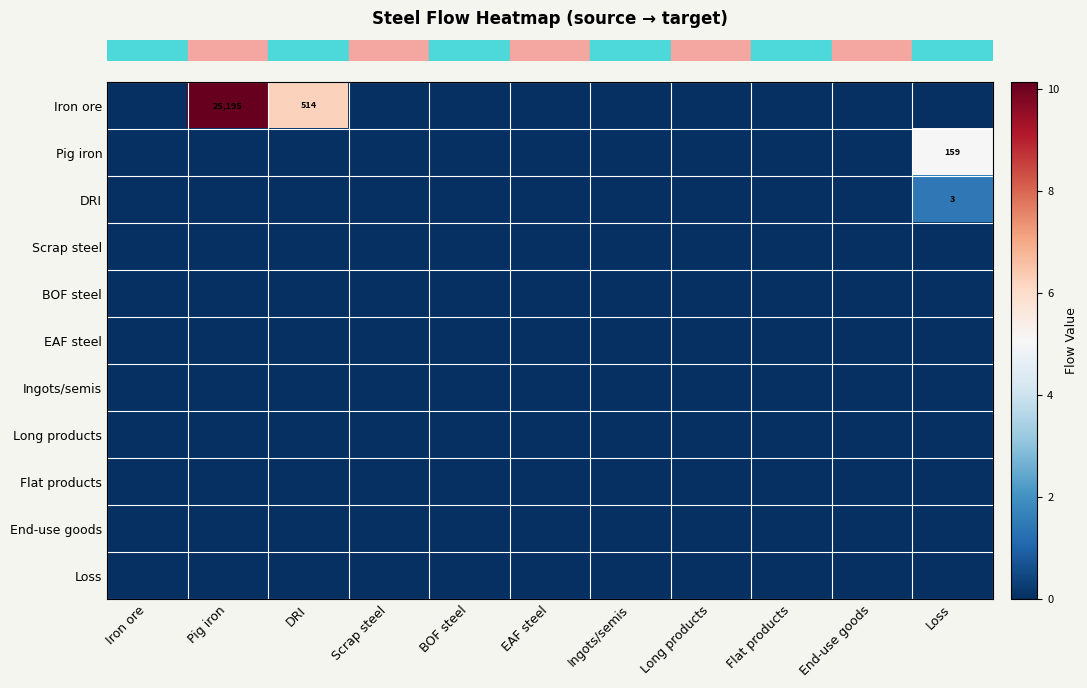

Which has a higher value, Scrap steel or Iron ore?

Scrap steel